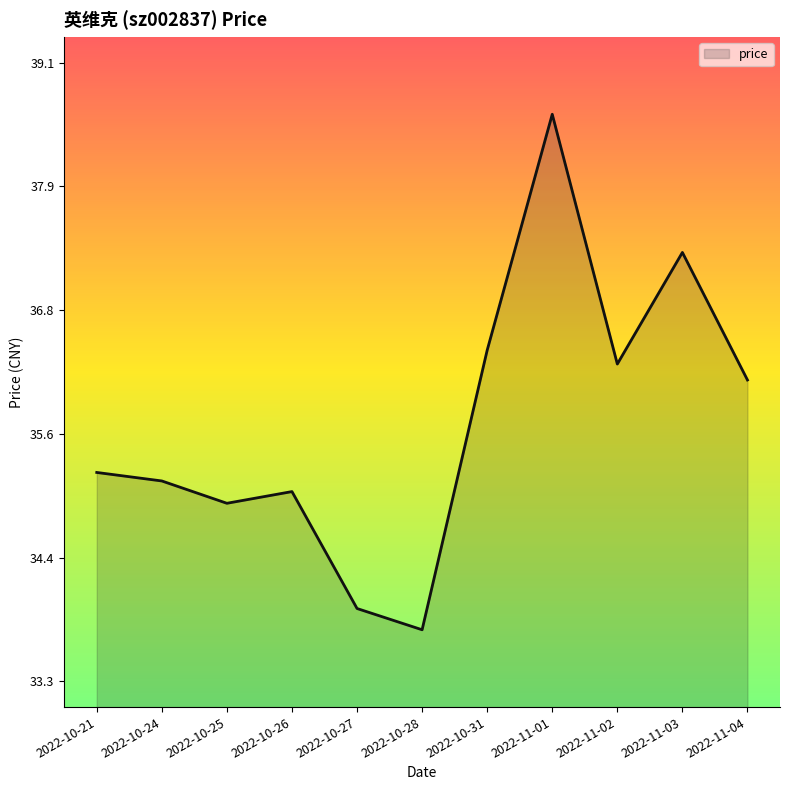

How many lines are shown in the chart?

1